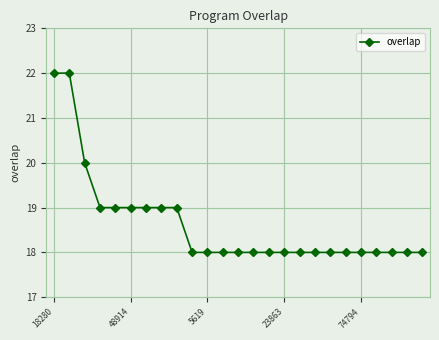

What is the value of the 6th point from the left?

19